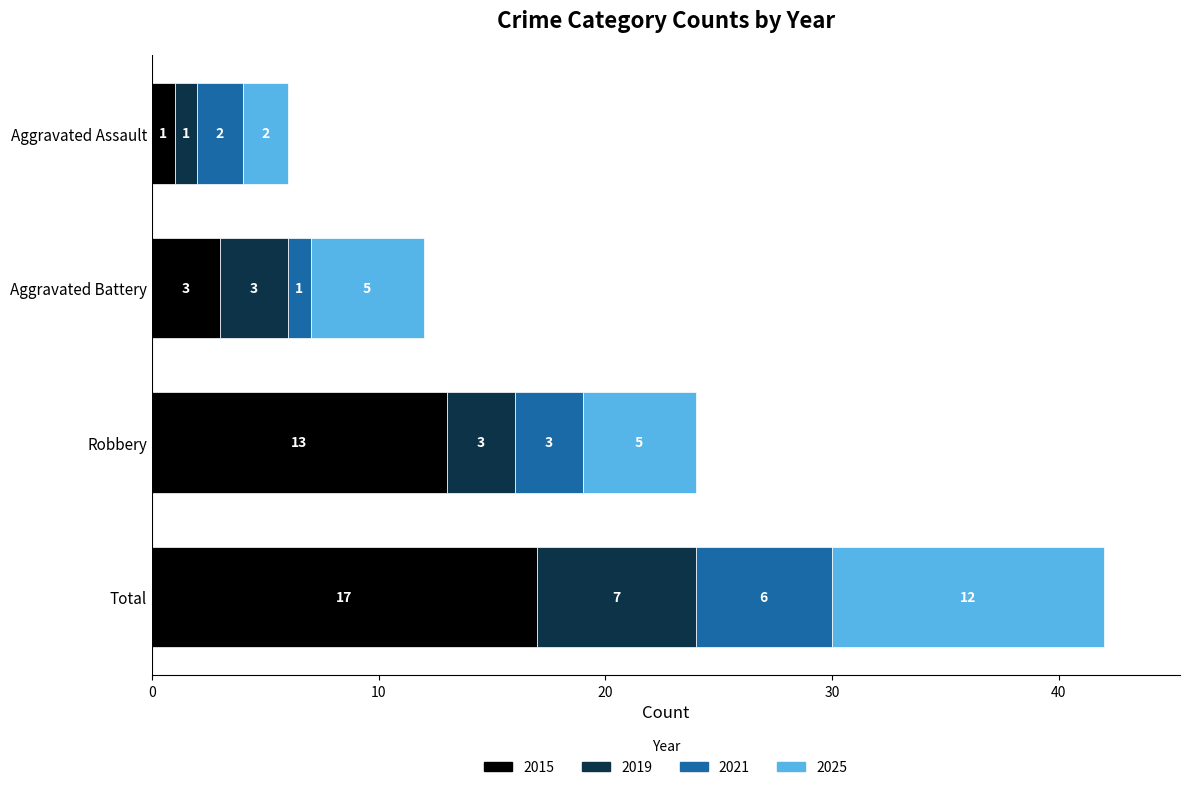

At which category is the sum across all series the highest?

Total